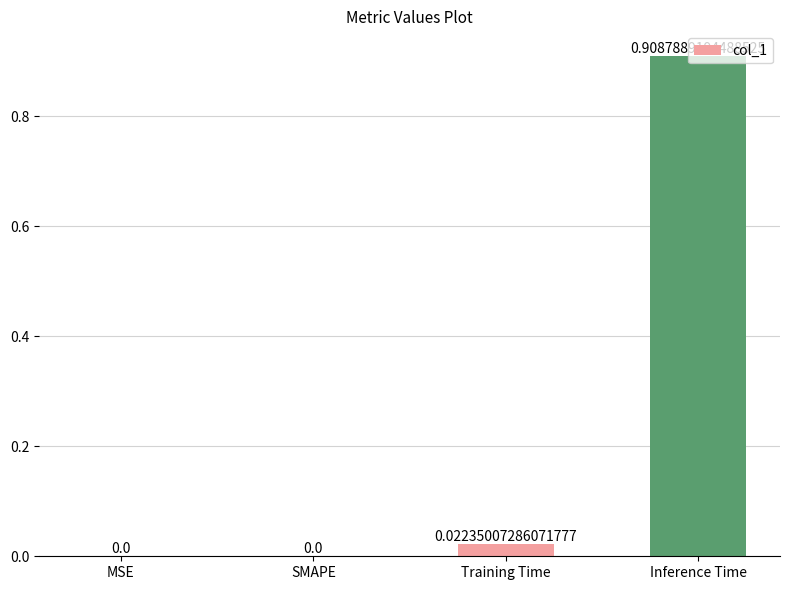

Is it true that the value at SMAPE is 0.0?

True